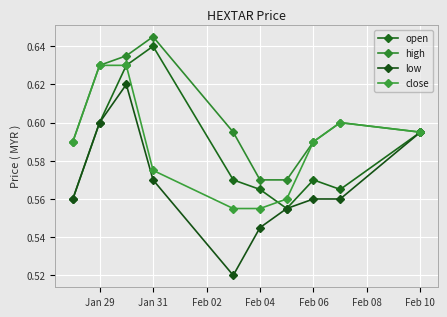

Which series has the widest spread of values?

low